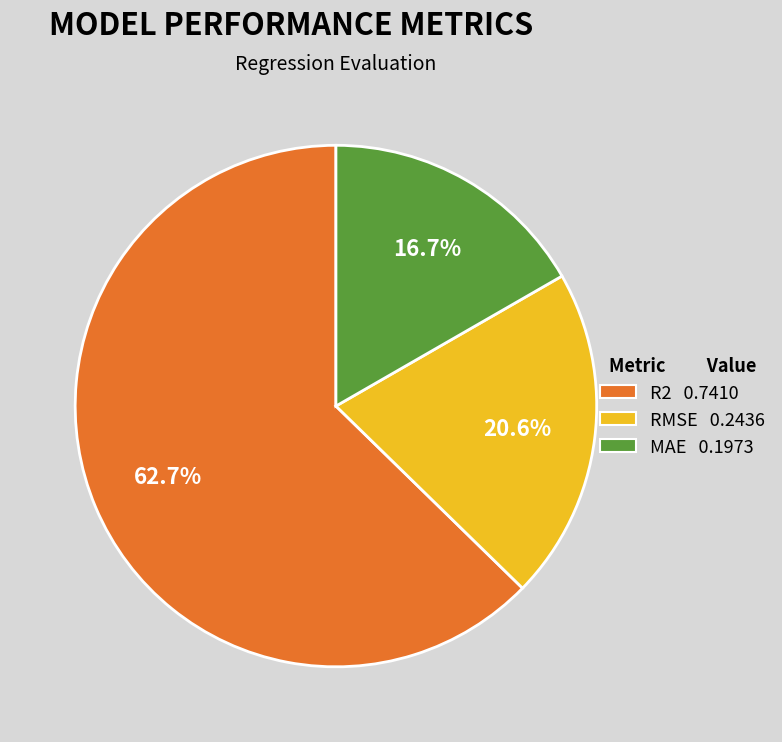

Which category accounts for the majority?

R2